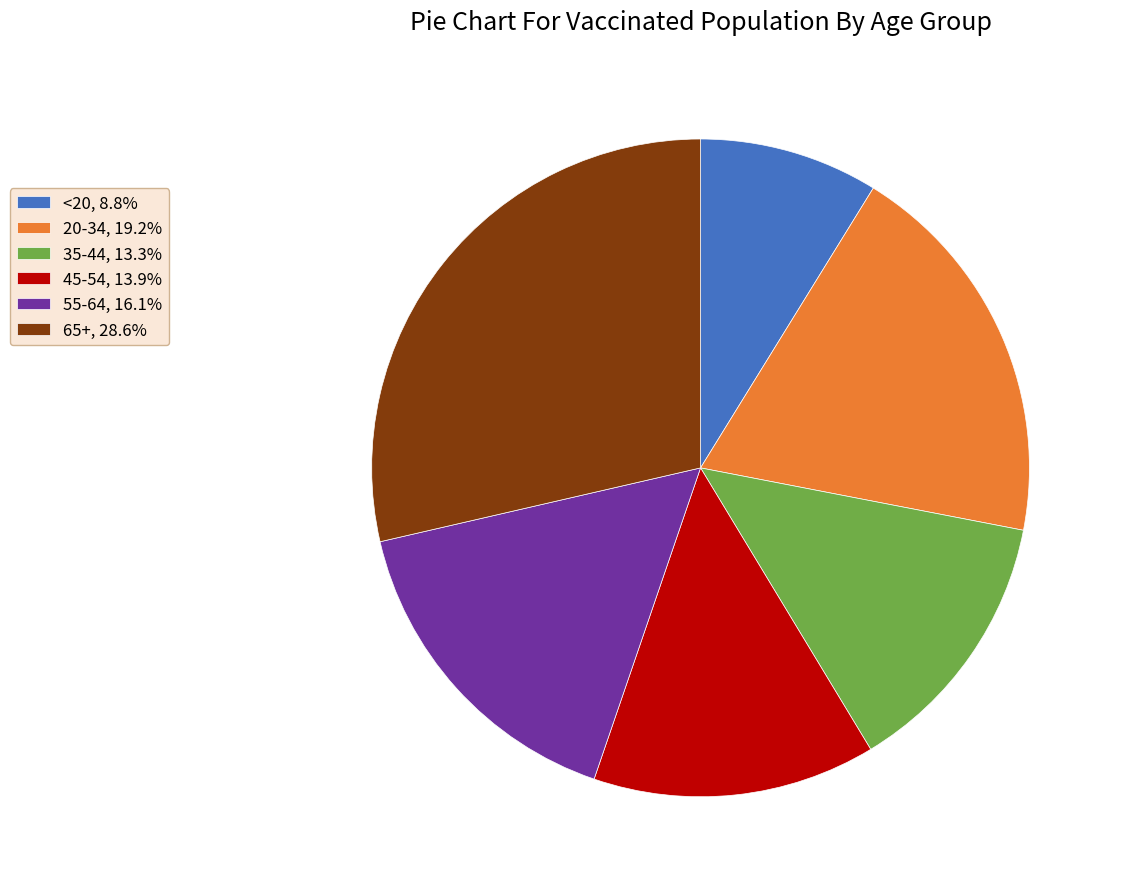

What is the ratio of the value at 35-44, 13.3% to the value at 55-64, 16.1%?

0.8